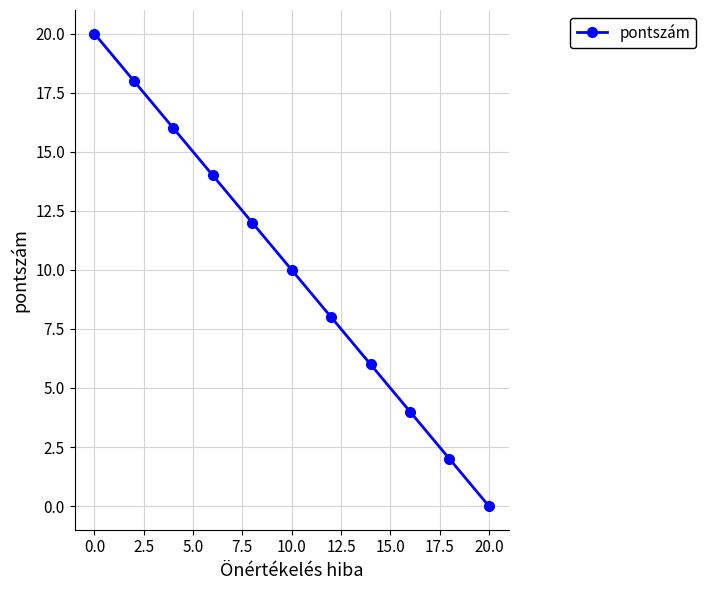

What is the value of the 5th point from the left?

12